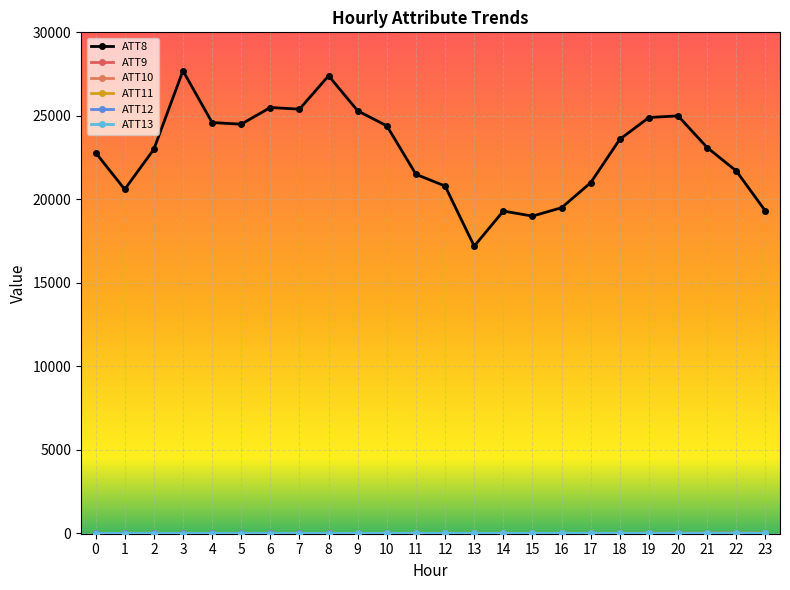

How many lines are shown in the chart?

6